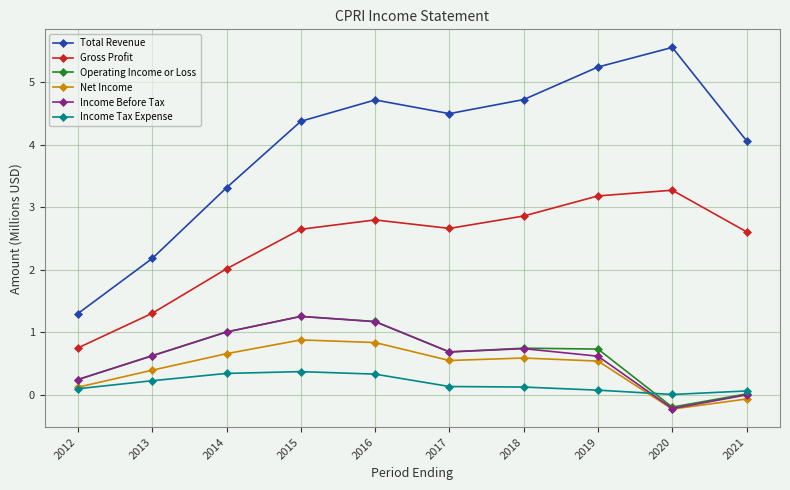

At which category does Gross Profit reach its first local valley?

2017